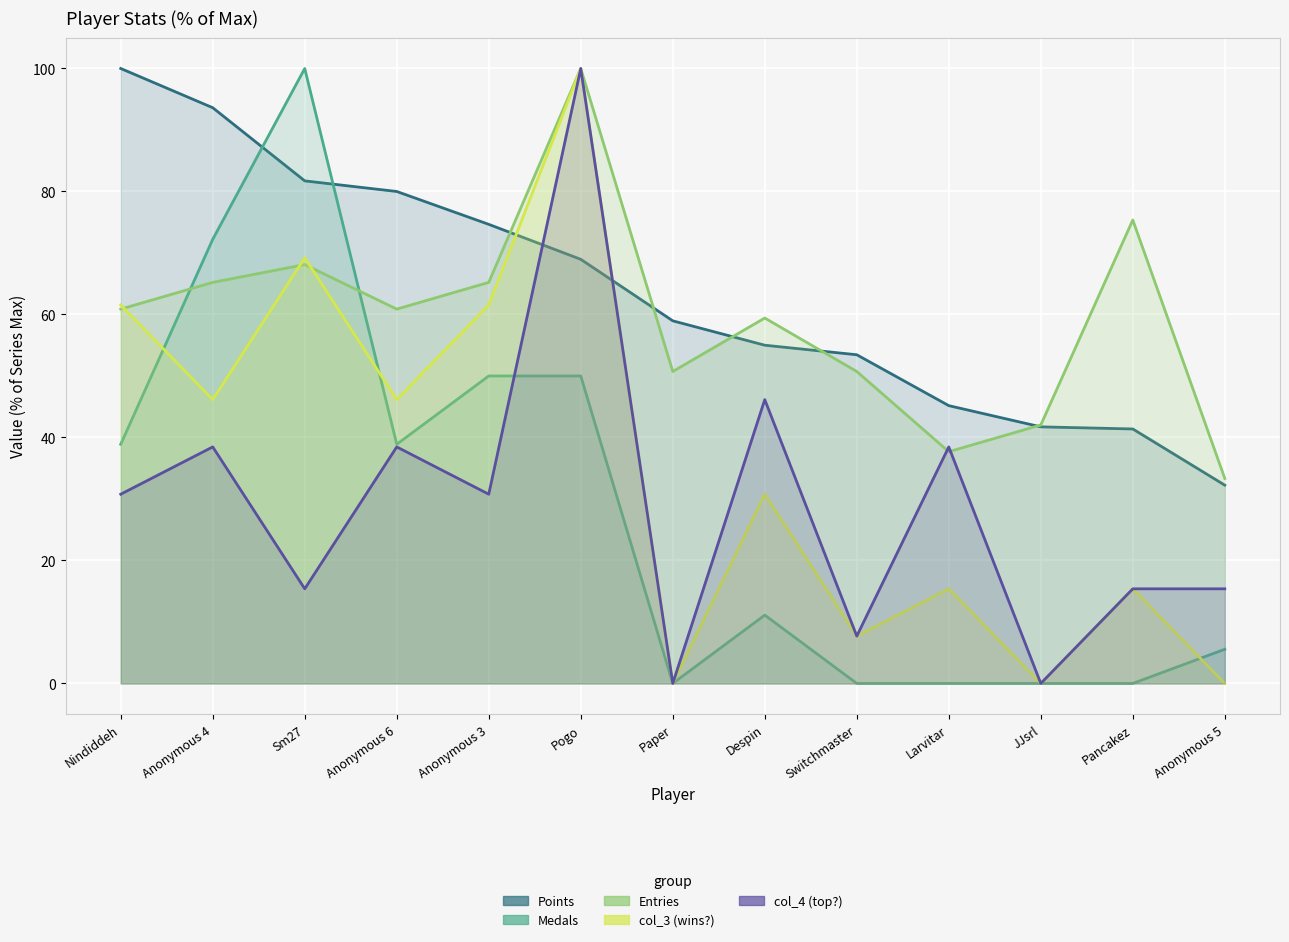

Is it true that Medals equals -51.0 at Larvitar?

False